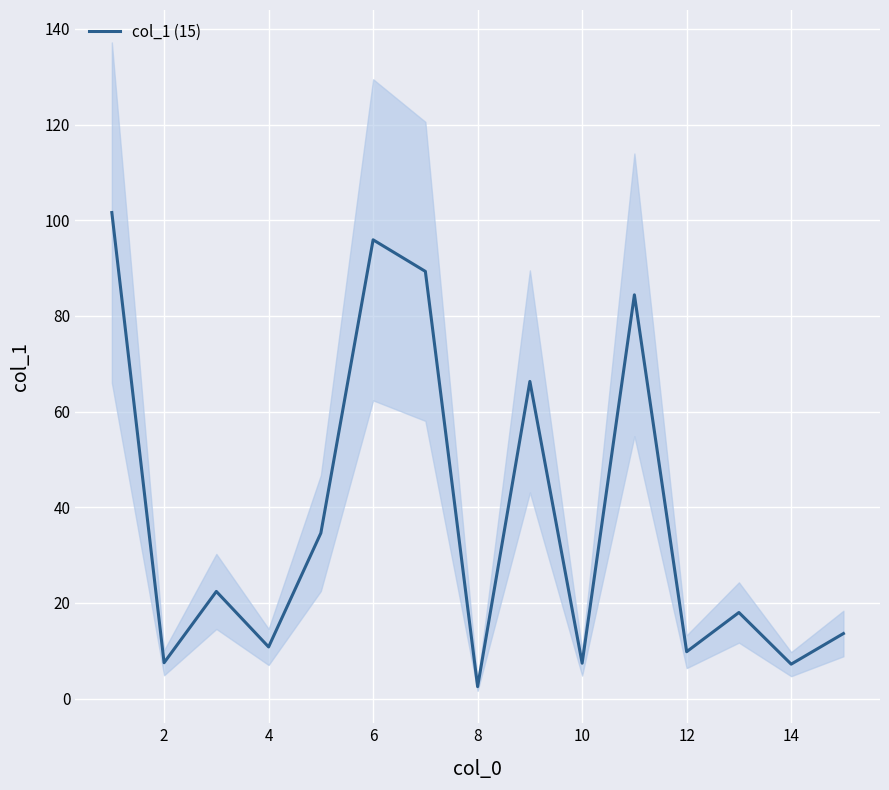

Is this an area chart (filled region under the line)?

No